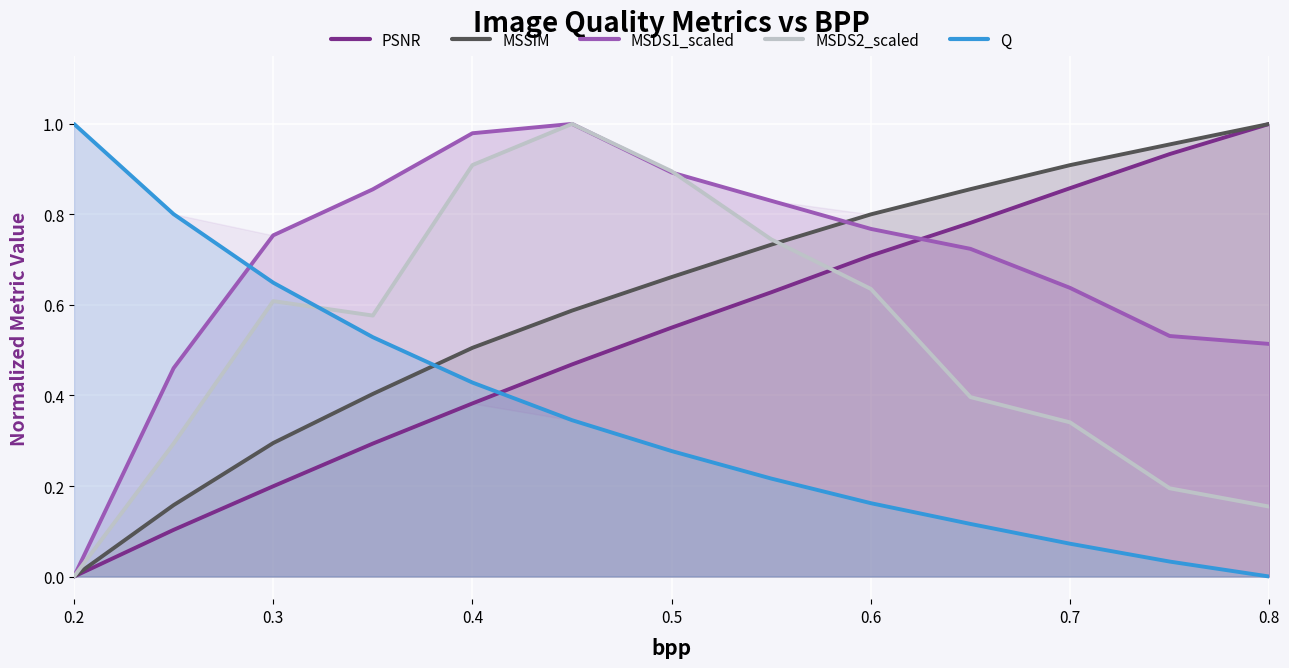

The MSSIM series shows 1.1 at 0.5. True or false?

False